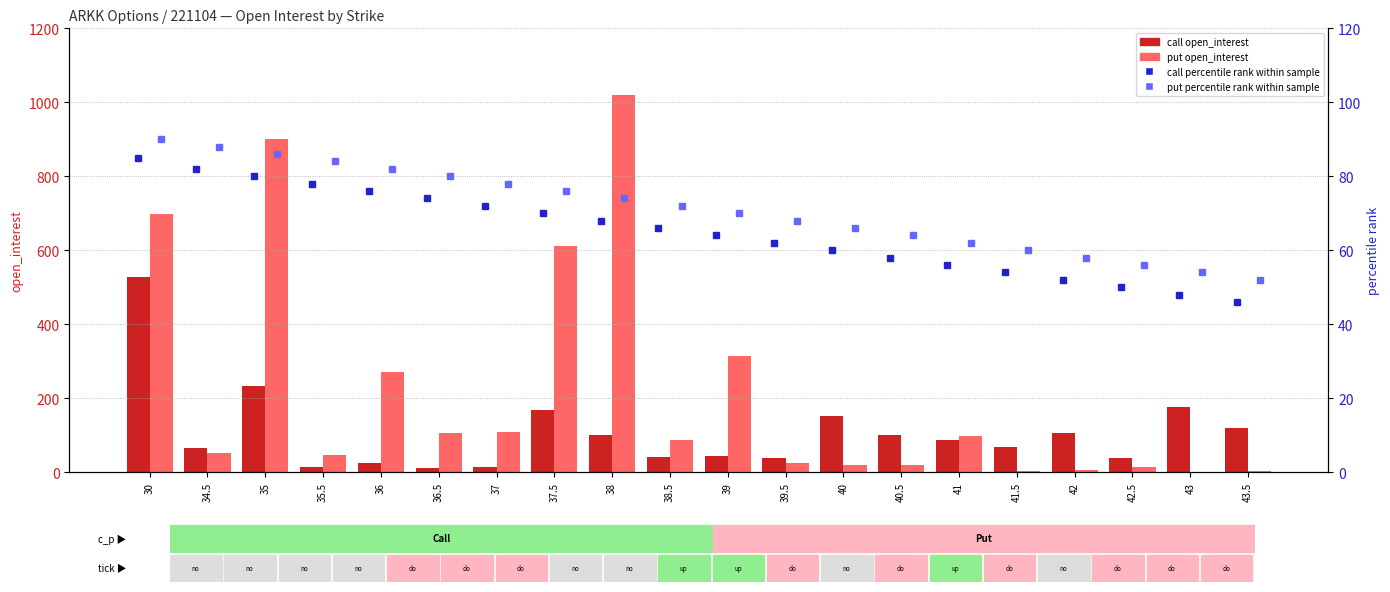

What is the difference between the maximum and minimum values in the put open_interest series?

1019